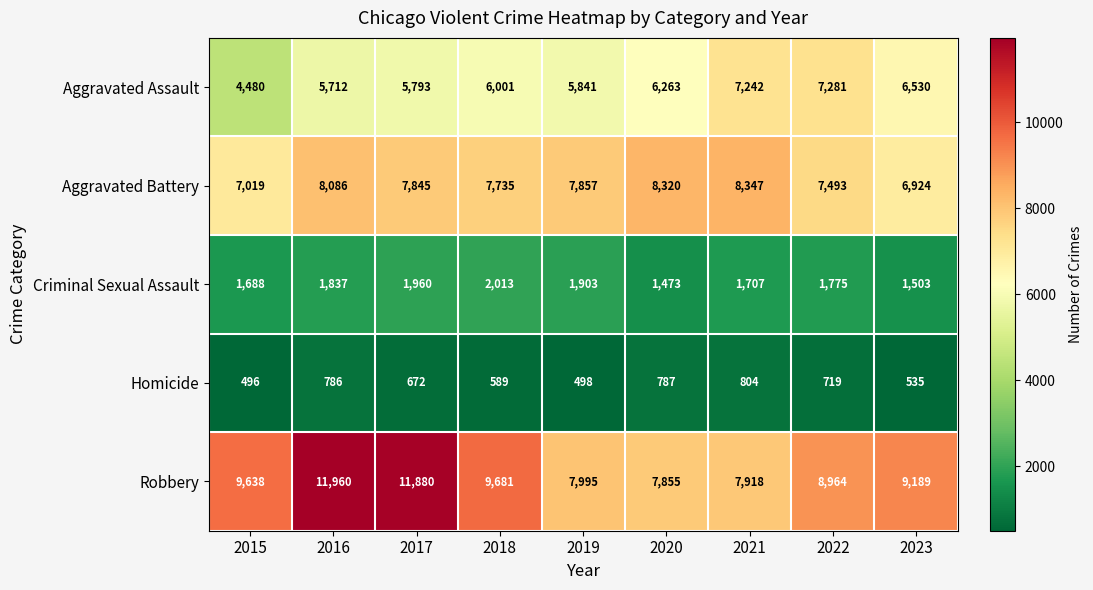

True or false: Aggravated Assault has a value of 7698 at 2017.

False